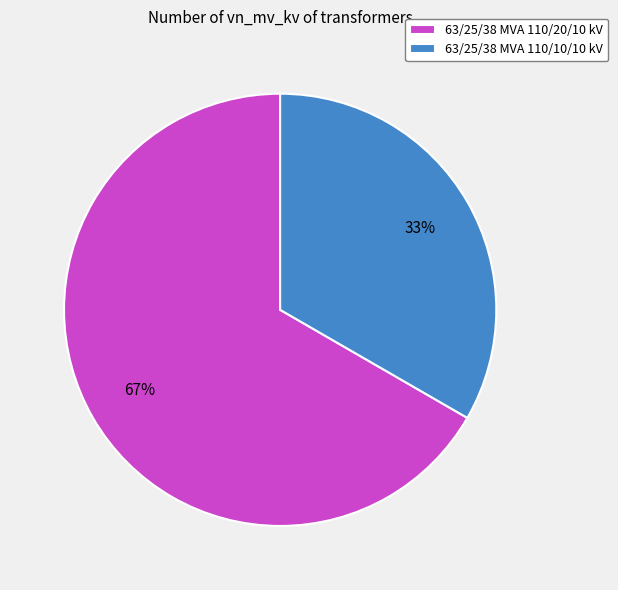

To the nearest percent, what is the average slice percentage?

50%